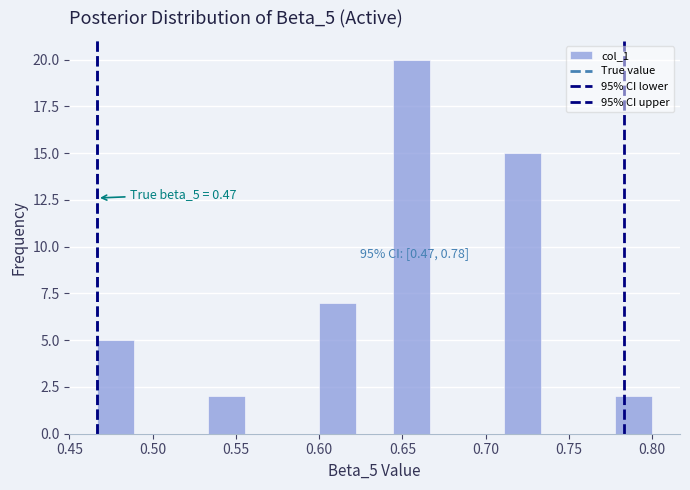

Over which range of the x-axis is the bar tallest?

0.645 to 0.665